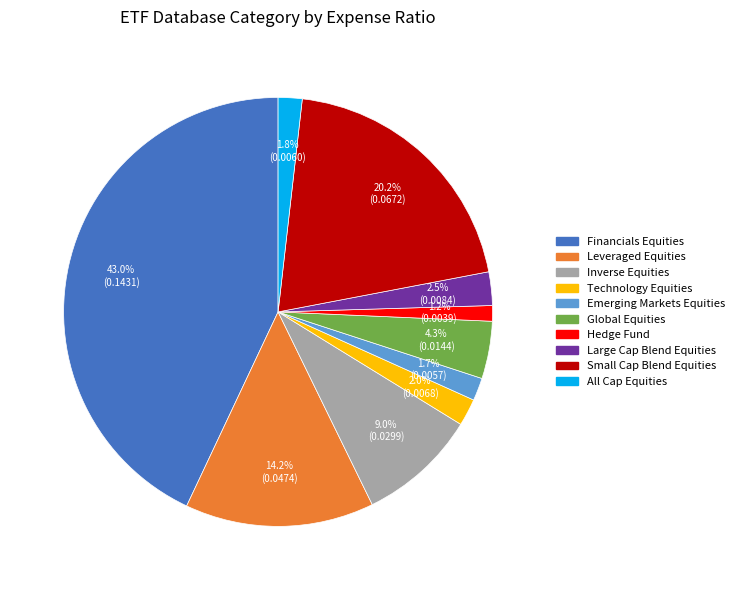

Which slice is the largest?

Financials Equities